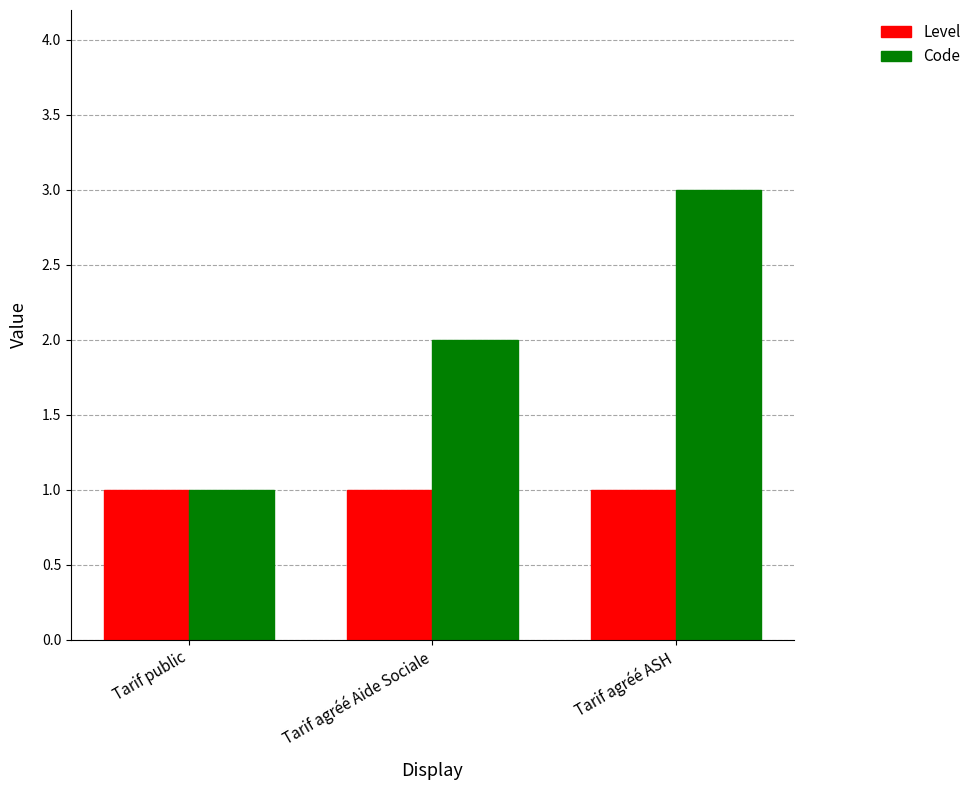

Which series has the largest total across all categories?

Code